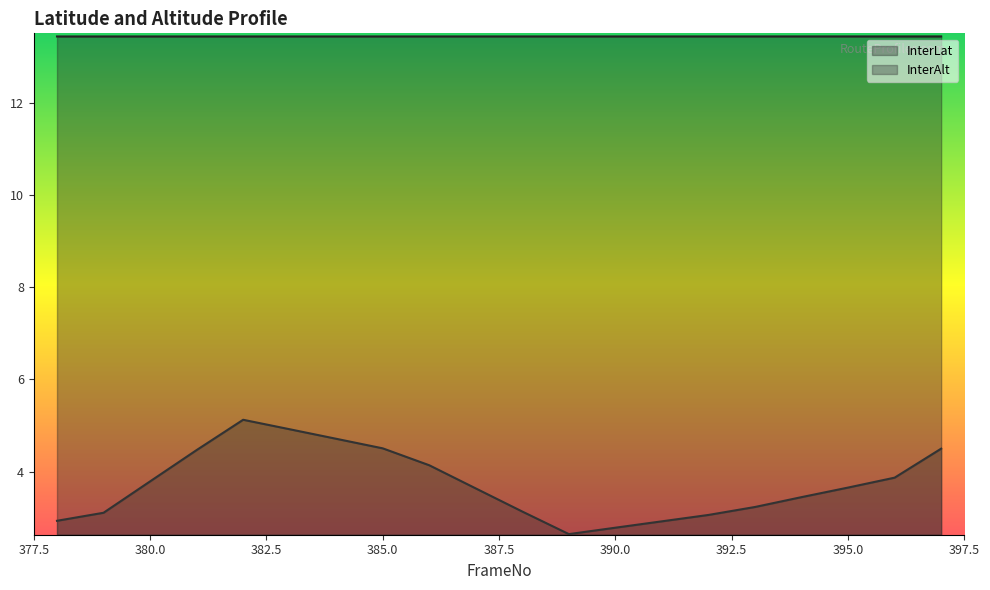

What is the value of the InterLat point at the 4th from the left?

13.5